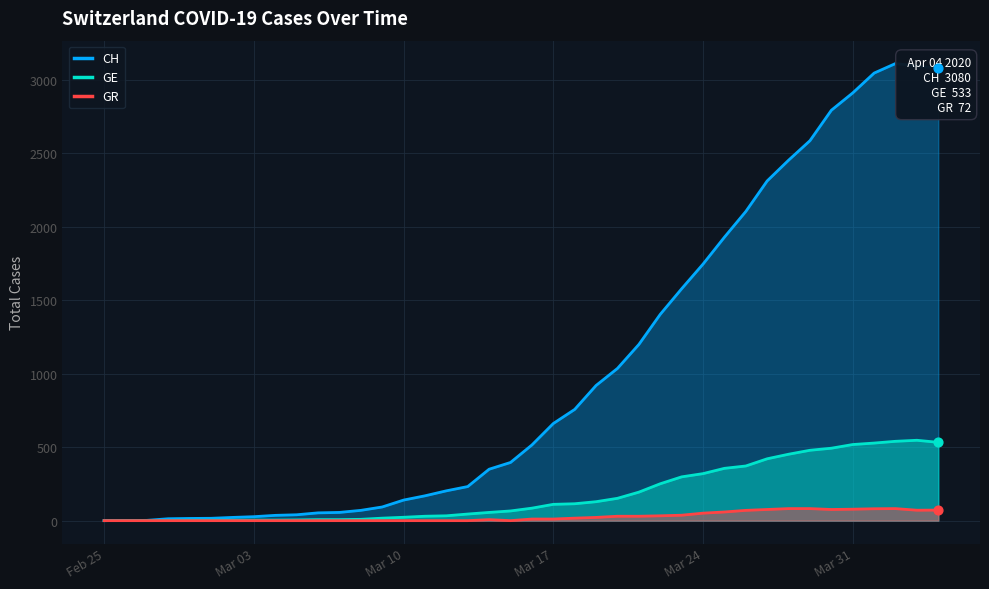

Which series has the largest Y range (max minus min)?

CH